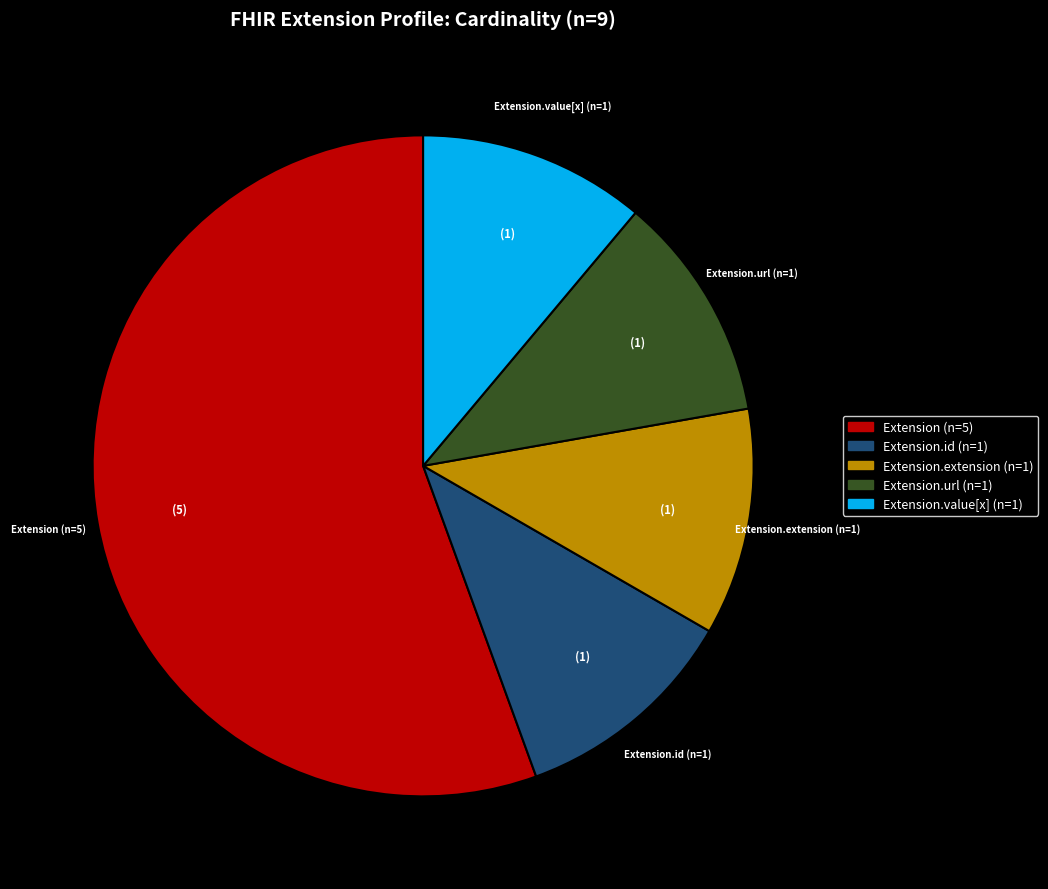

What is the largest slice in the pie chart?

Extension (n=5)